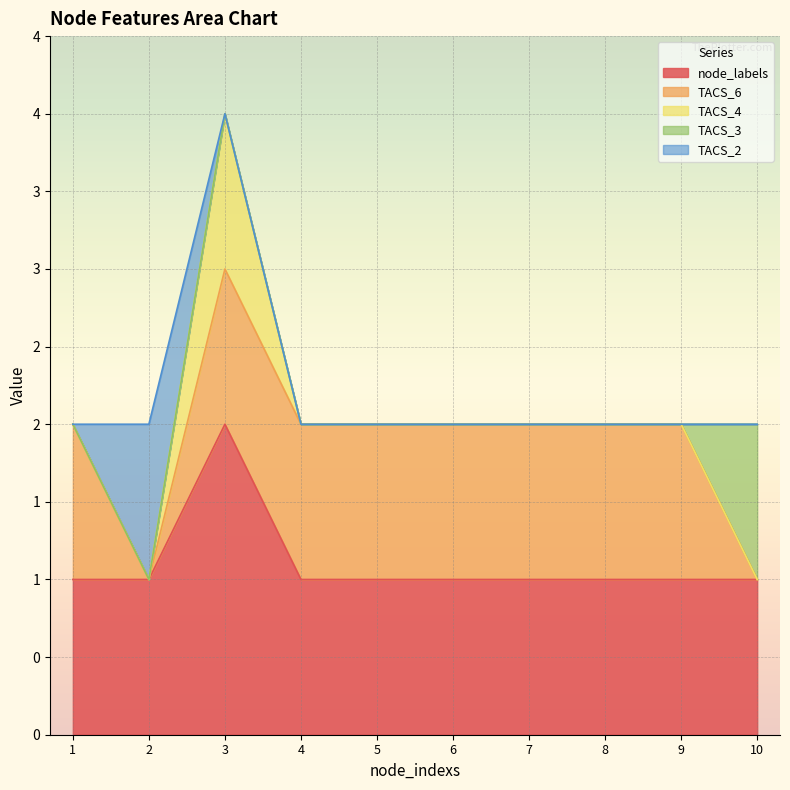

How many distinct data groups are displayed?

5